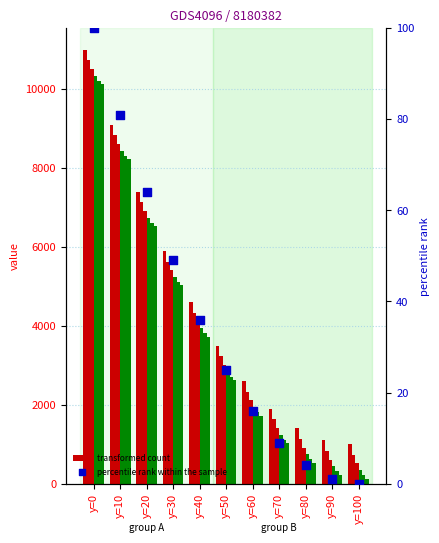

What is the total value across all series at y=70?

8325